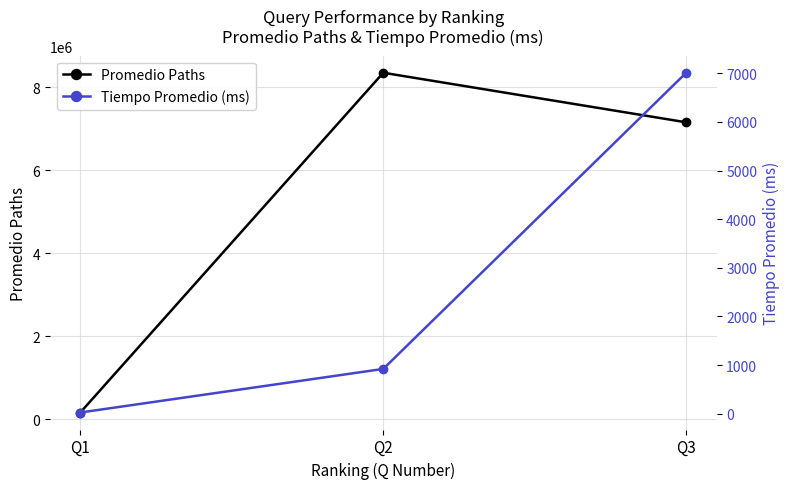

How many lines are shown in the chart?

2